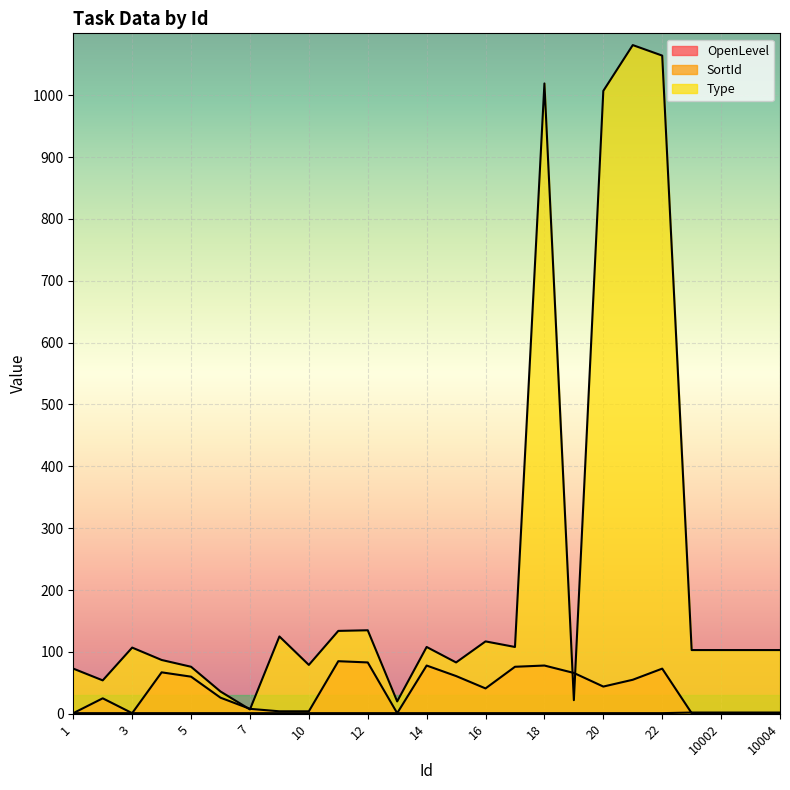

True or false: SortId has a value of 2 at 10003.

True